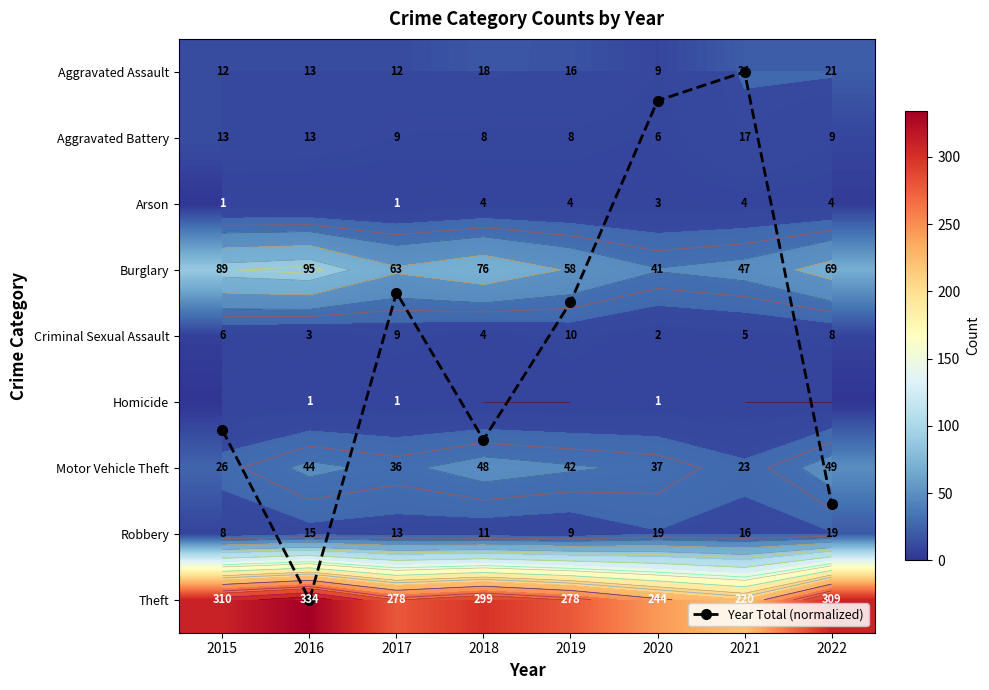

The value of Arson at 2016 is 1.5. True or false?

False